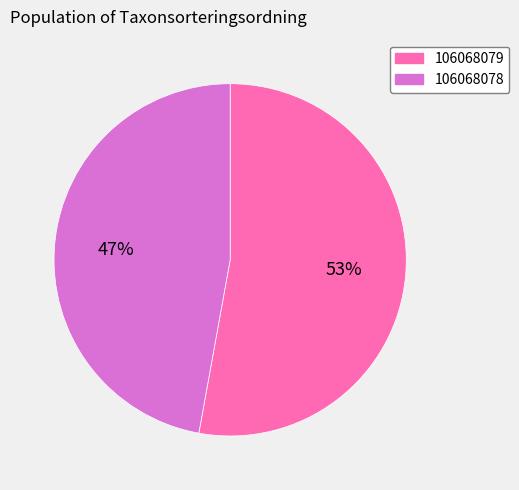

True or false: 106068078 accounts for 47% of the total.

True